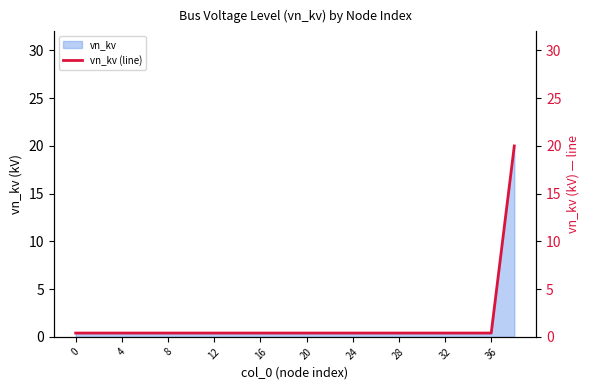

What is the value of the 16th point from the left?

0.4